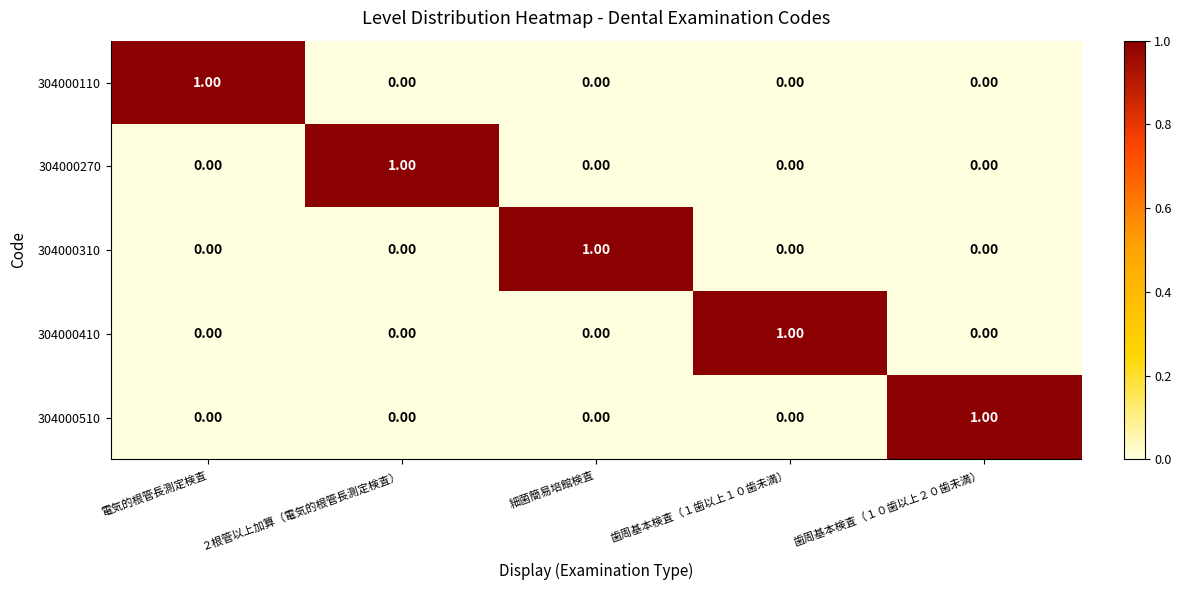

At how many categories does at least one series exceed 0?

5